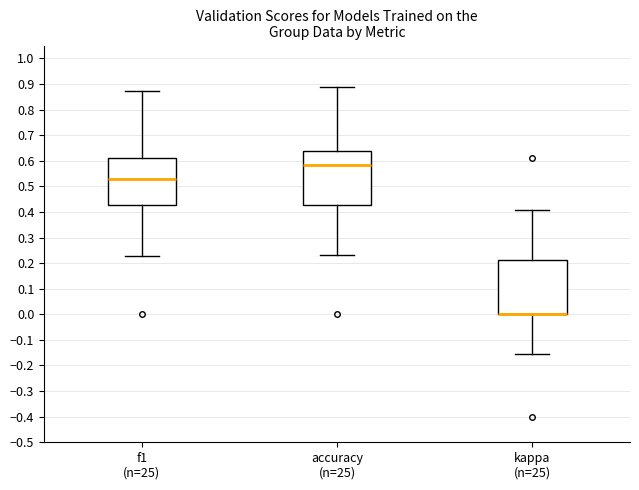

Where does the lower whisker of the box for kappa (n=25) end on the y-axis? The values are not printed on the chart, so give them approximately, as read against the axis.

-0.15